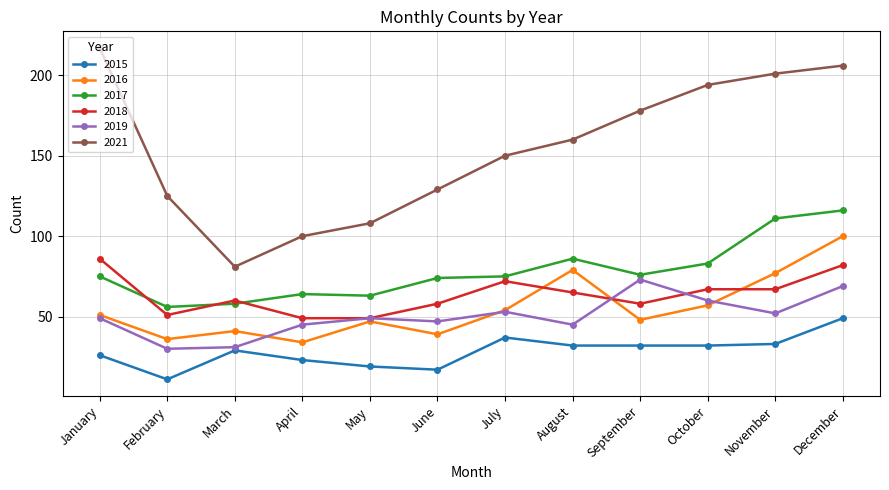

At which category does 2017 reach its first local valley?

February